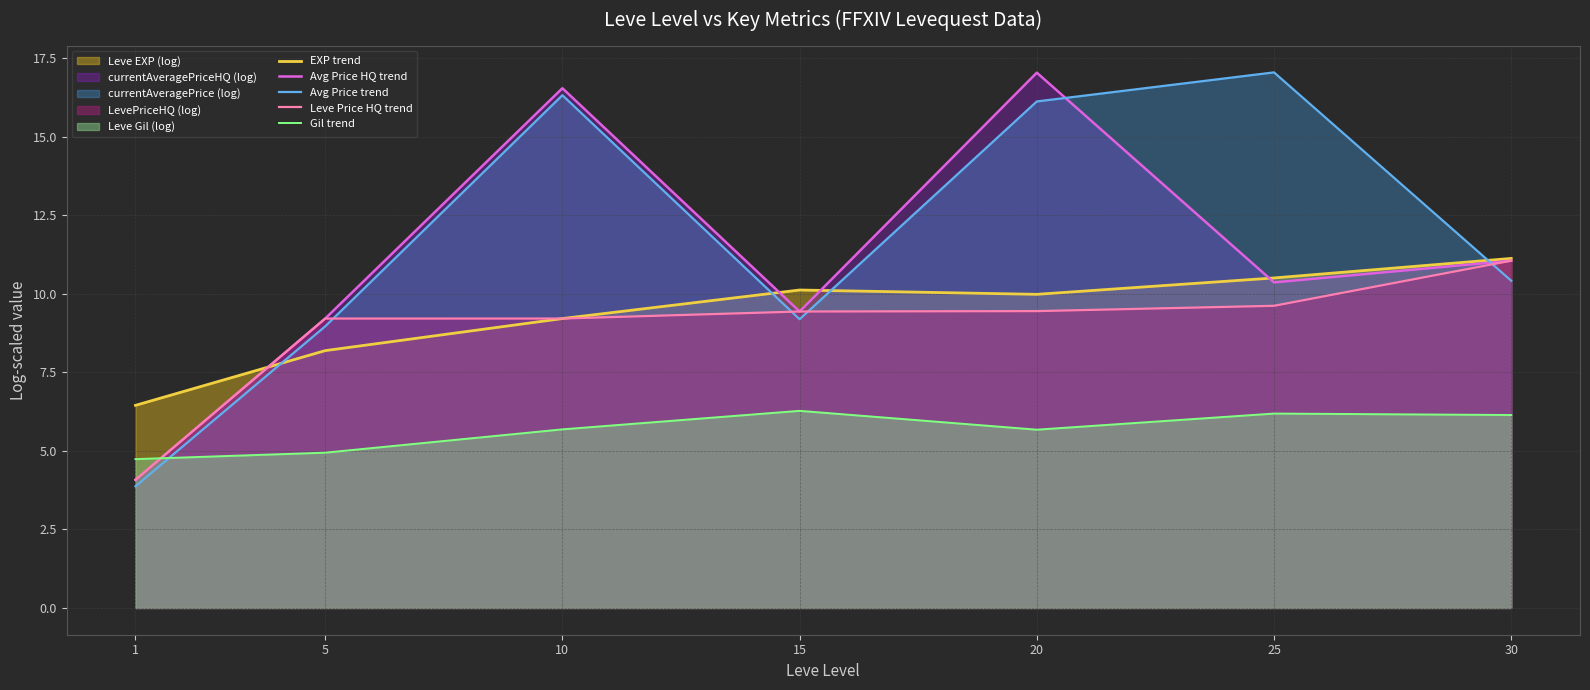

The Avg Price HQ trend series shows 10.4 at 25. True or false?

True